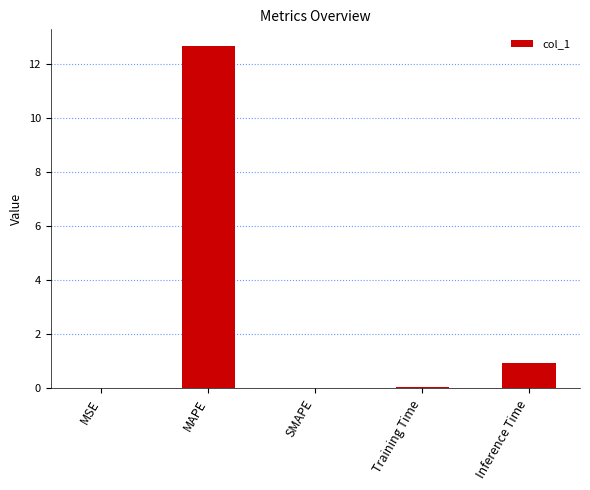

What is the sum of all values?

13.7